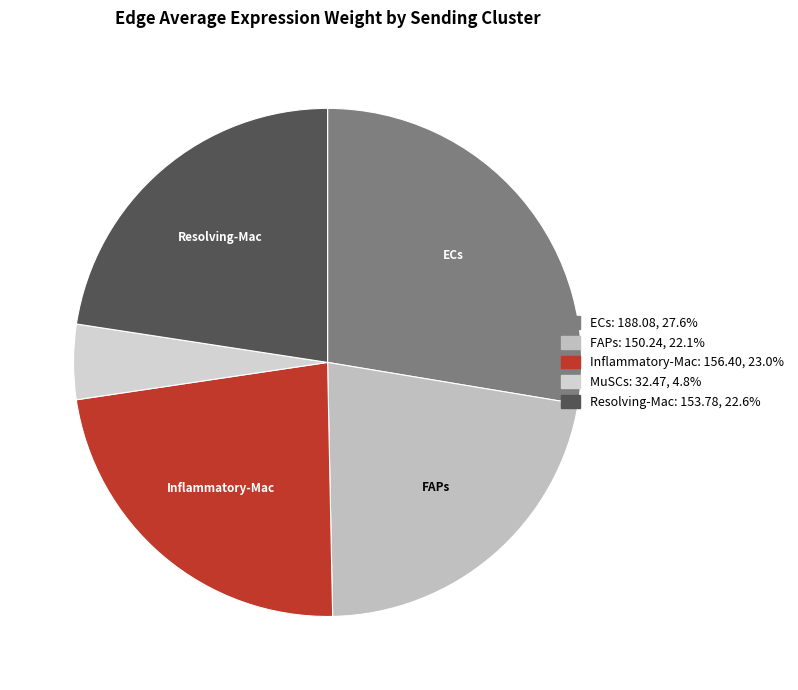

True or false: MuSCs accounts for 1% of the total.

False